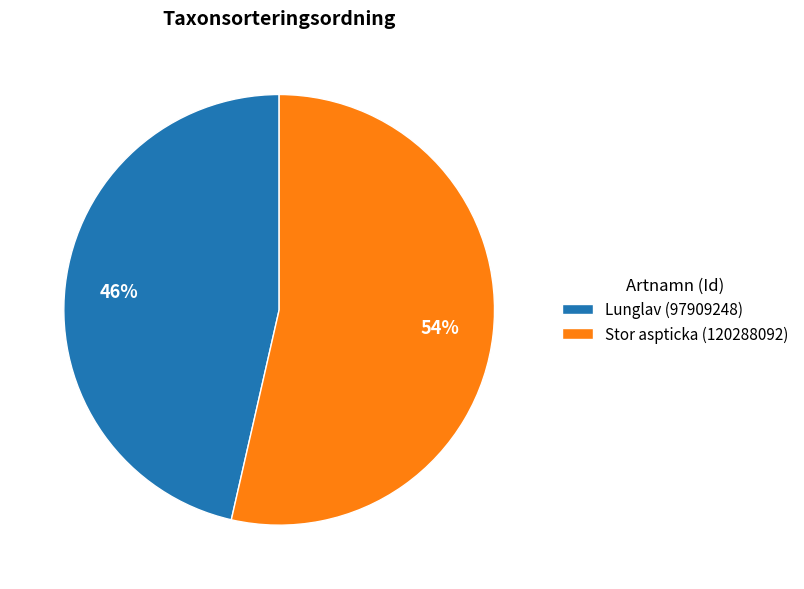

What is the largest slice in the pie chart?

Stor aspticka (120288092)